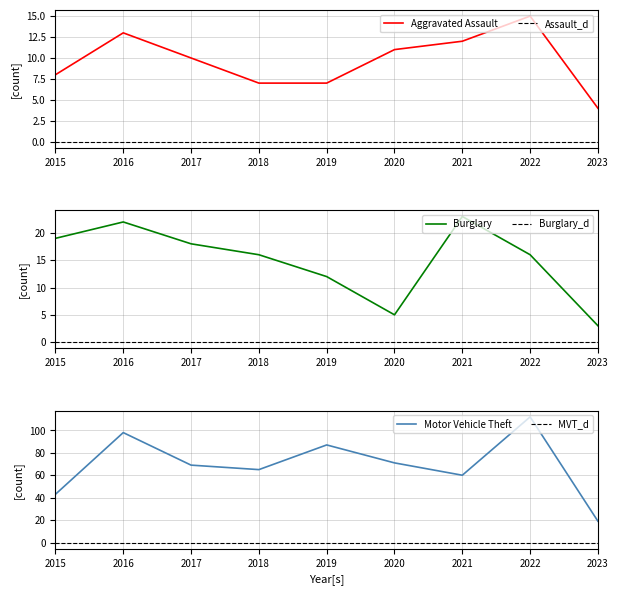

What is the difference between the maximum and minimum values in the Motor Vehicle Theft series?

93